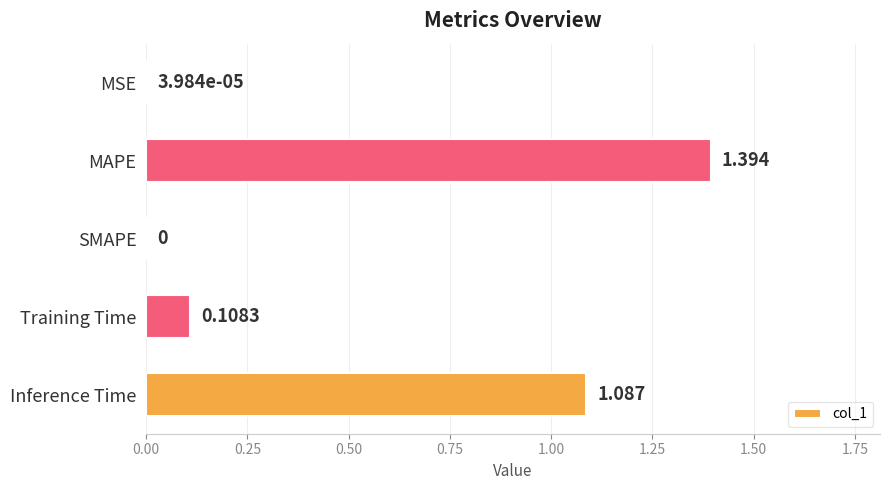

Are the bars horizontal?

Yes